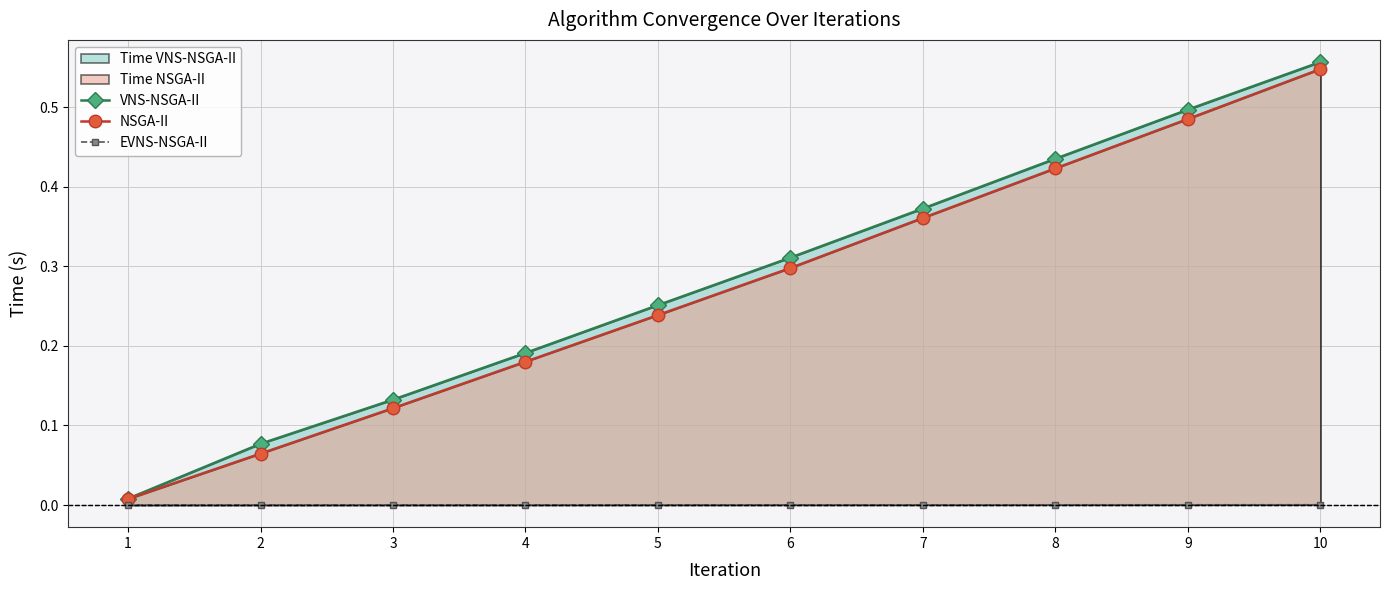

What is the spread (max minus min) of values at 4?

0.2